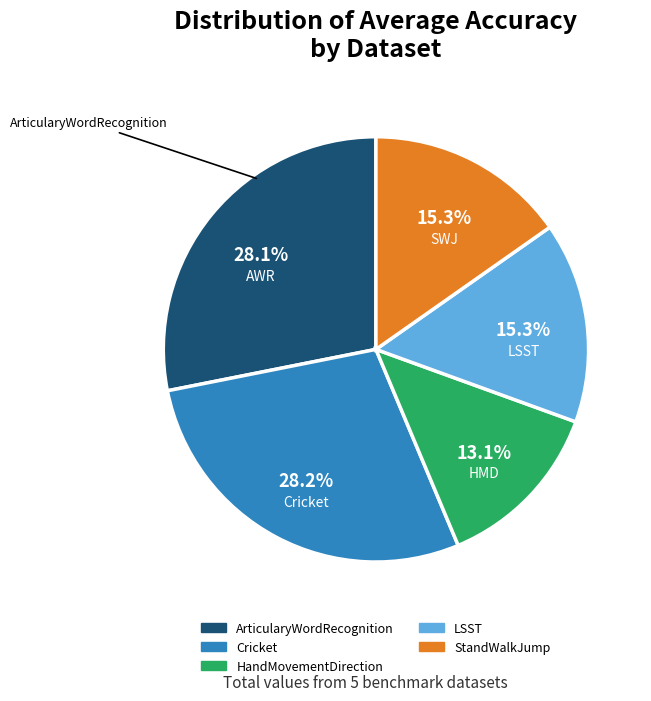

Count the number of slices in the pie.

5